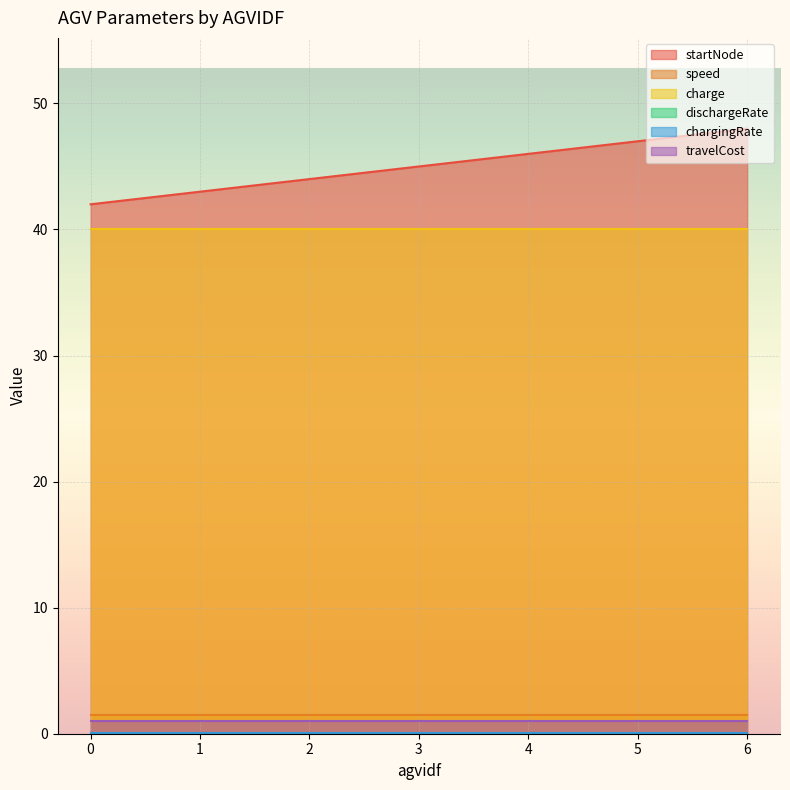

Read the charge value at 0.

40.0